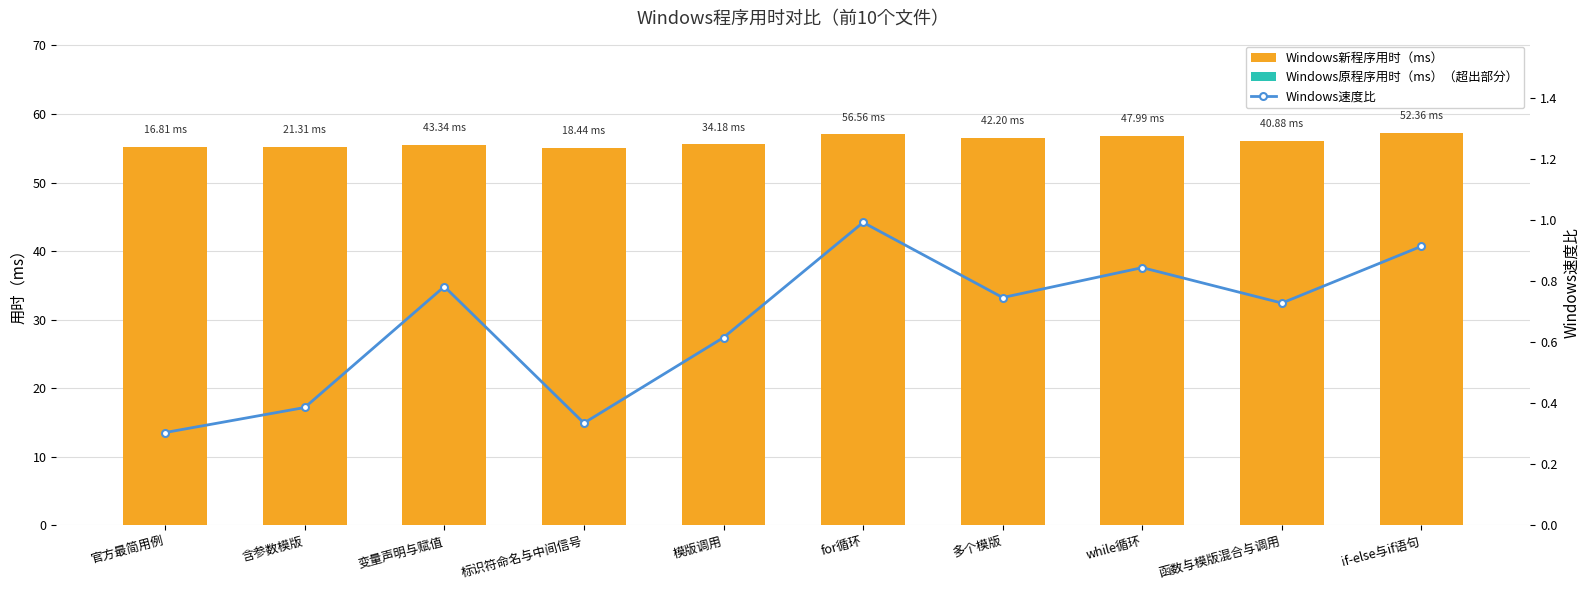

At which category is the sum across all series the highest?

if-else与if语句